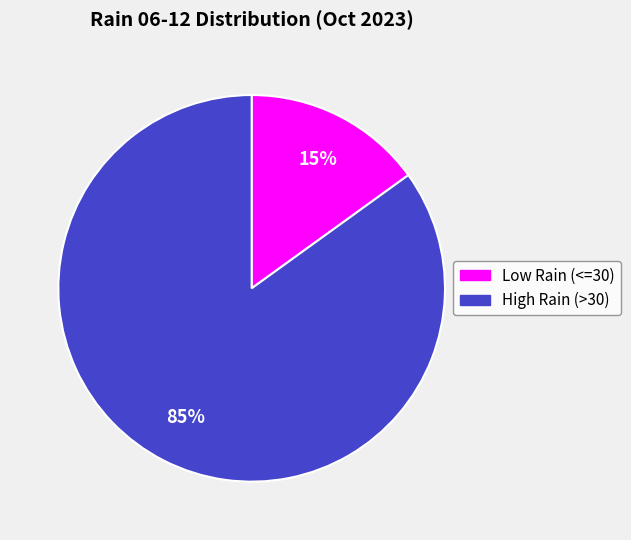

Is there a majority slice in this chart?

Yes